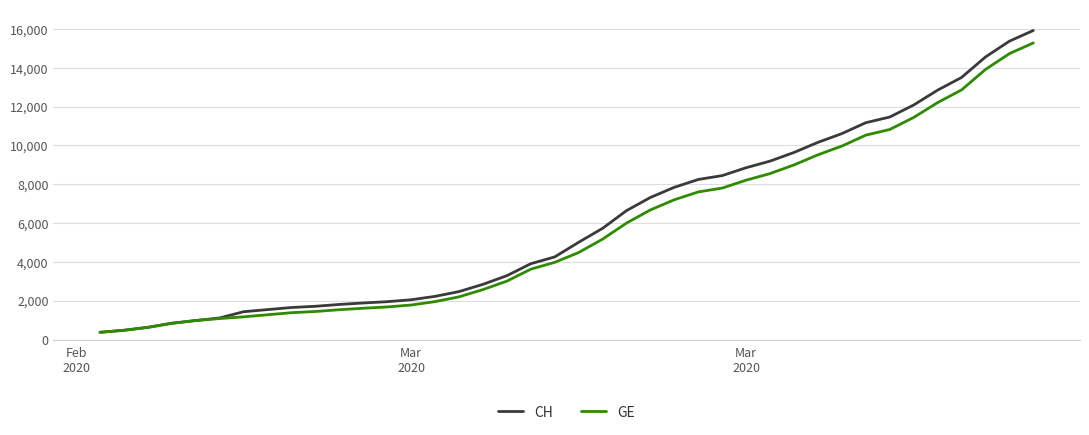

Which series has the widest spread of values?

CH